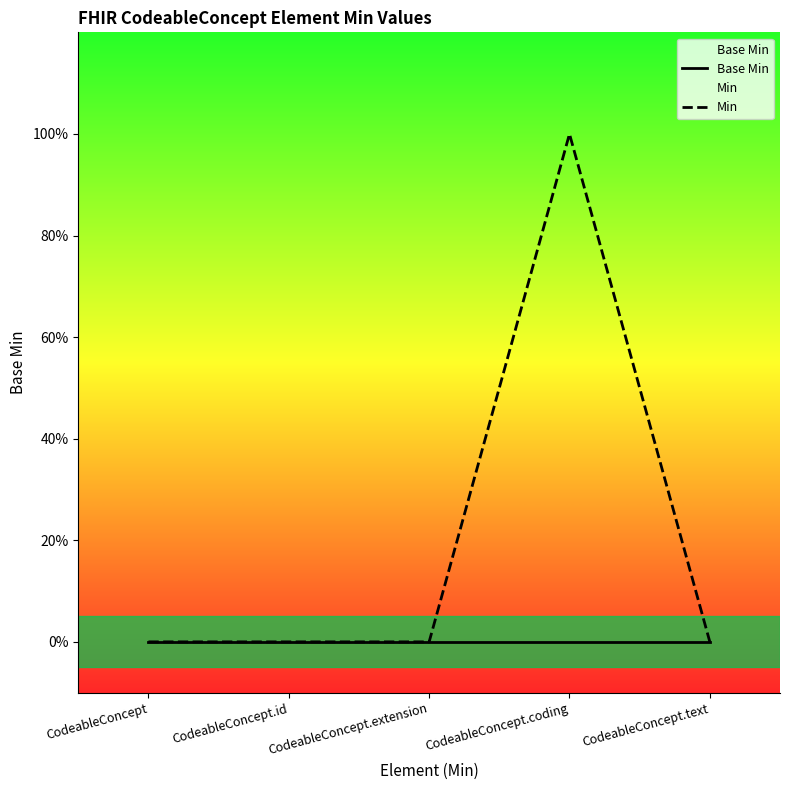

Is the value of Base Min at CodeableConcept.coding greater than the value of Min at CodeableConcept.id?

No